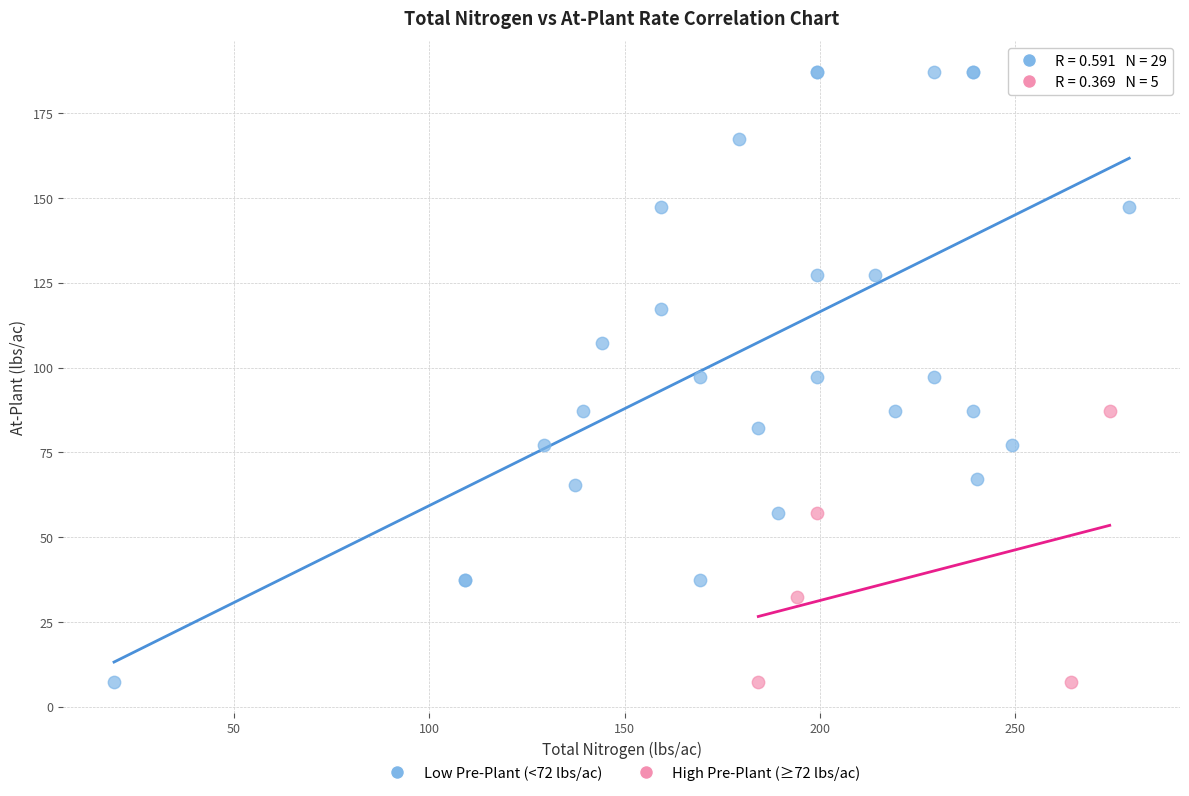

Which series contains the highest Y value?

Low Pre-Plant (<72 lbs/ac)